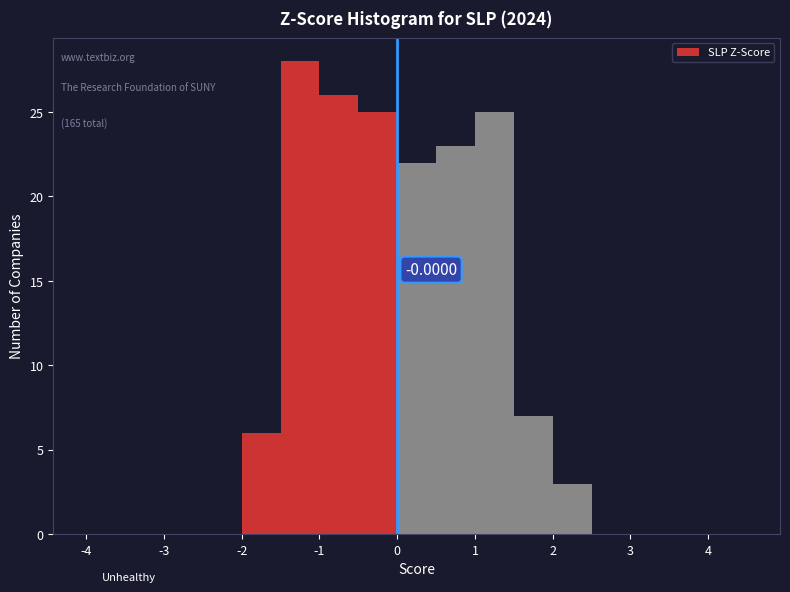

Which range on the x-axis has the tallest bar?

-1.5 to -1.0